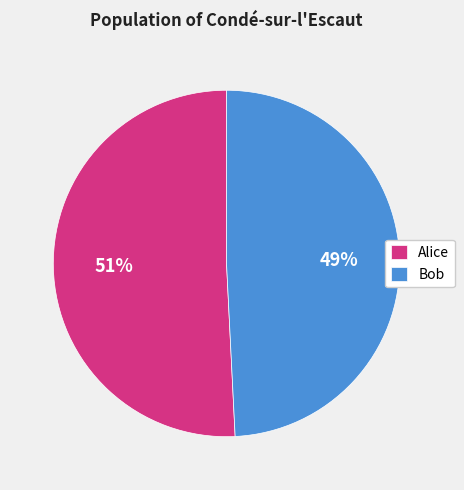

Which category has the biggest portion of the pie?

Alice